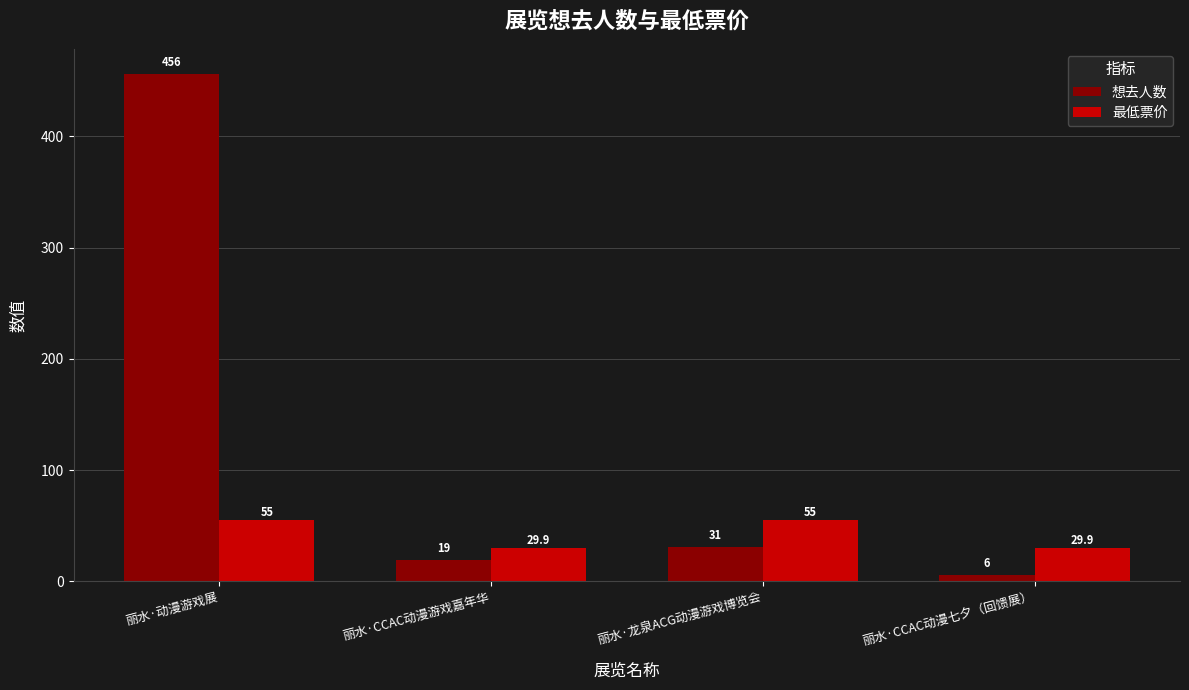

How many bars are there in each group?

2